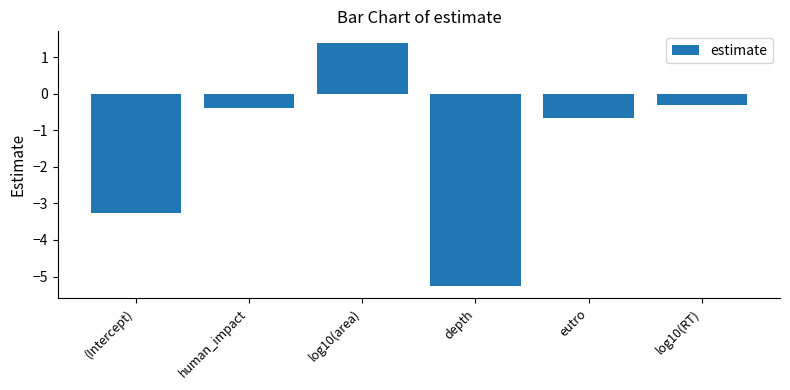

At which label is the value closest to -1?

eutro